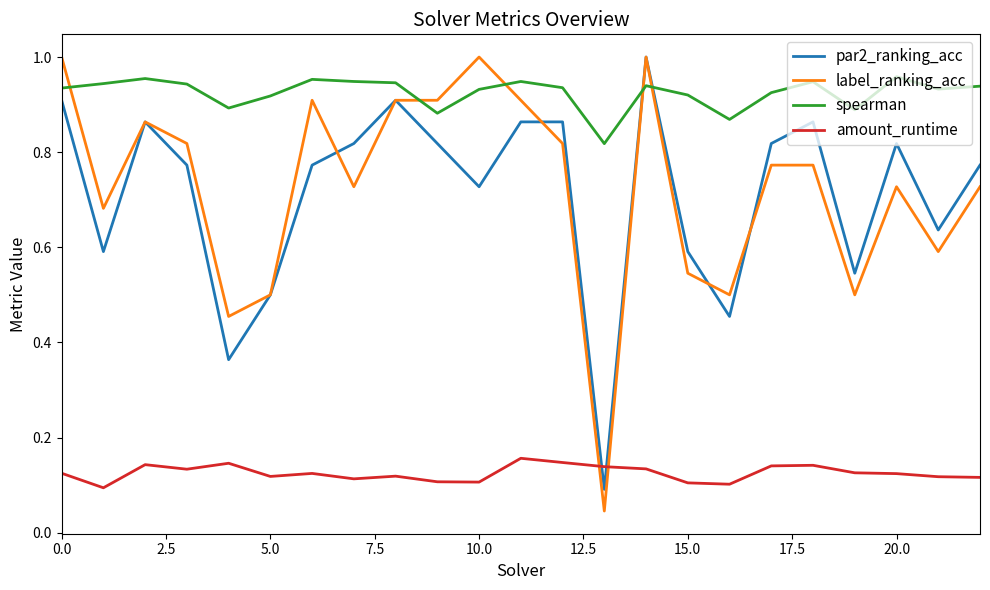

Which series has the largest total across all categories?

spearman